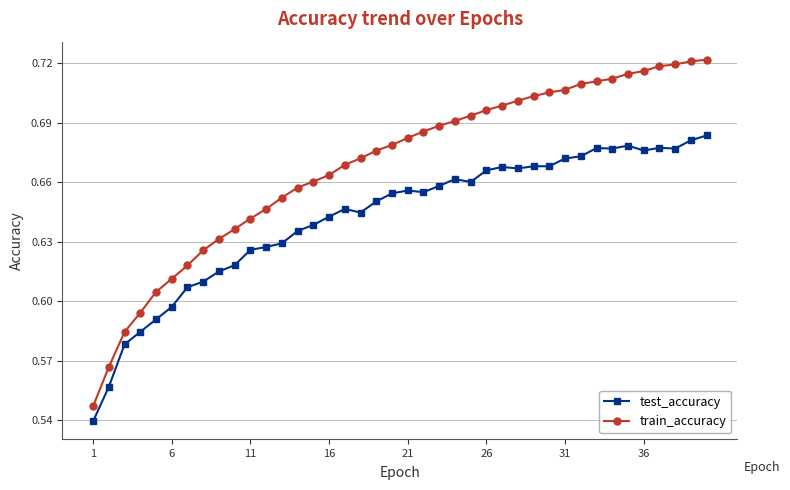

List the series in order of their peak value, lowest first.

test_accuracy, train_accuracy